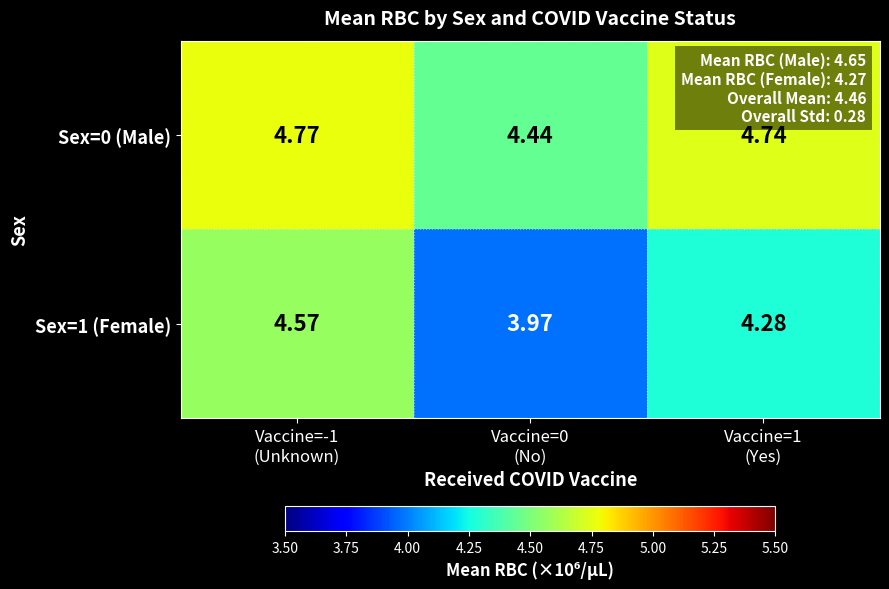

Rank the series by their average value, from highest to lowest.

Sex=0 (Male), Sex=1 (Female)